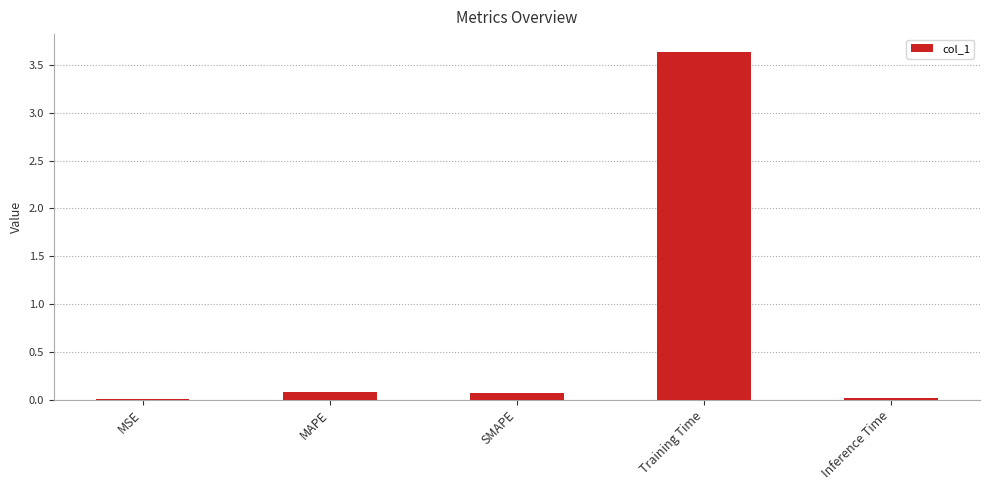

Which label corresponds to the largest value in the chart?

Training Time